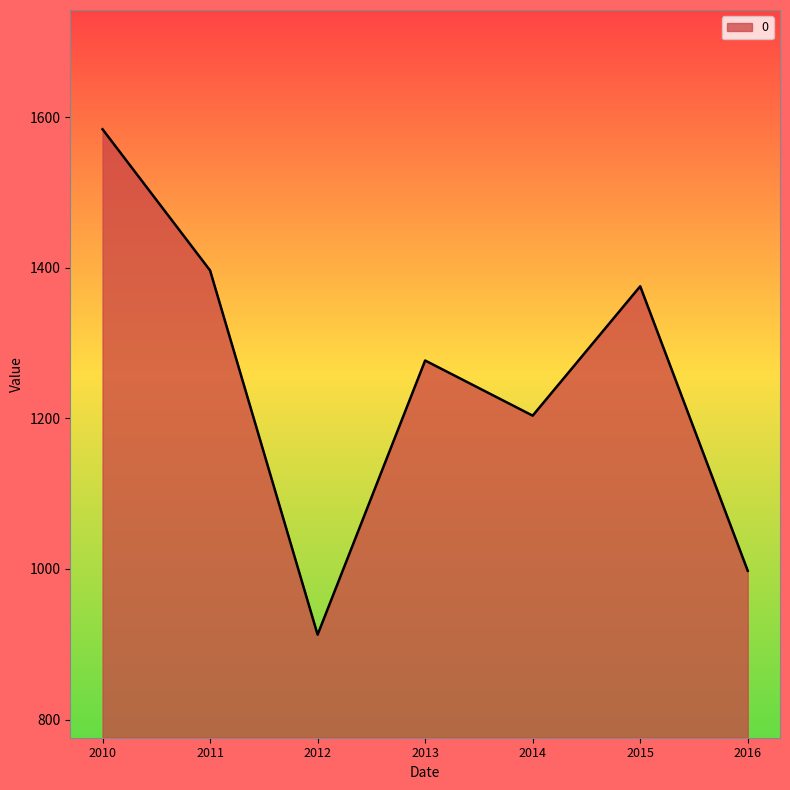

At which category does the data reach its first local valley?

2012